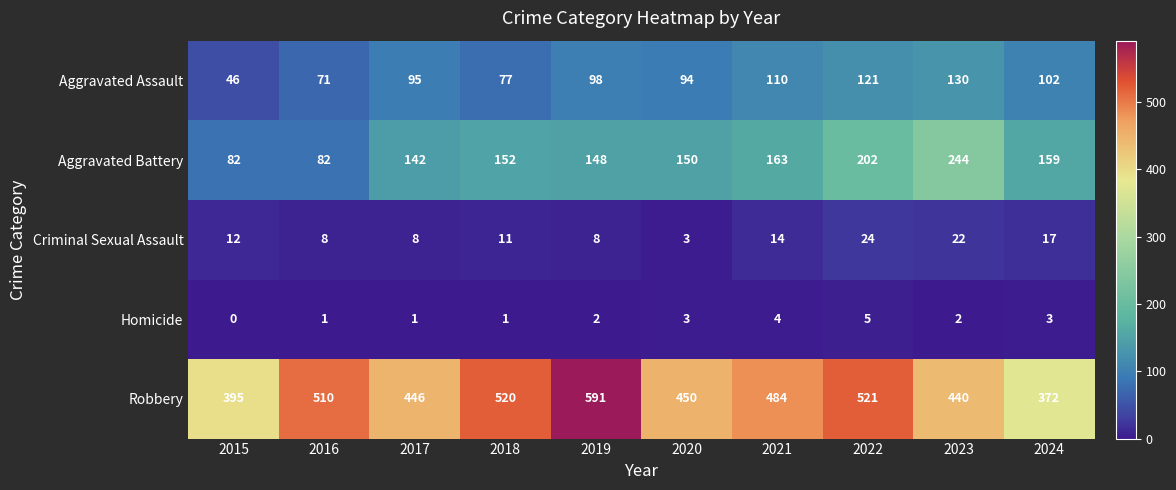

Which label corresponds to the largest value in the chart?

2019